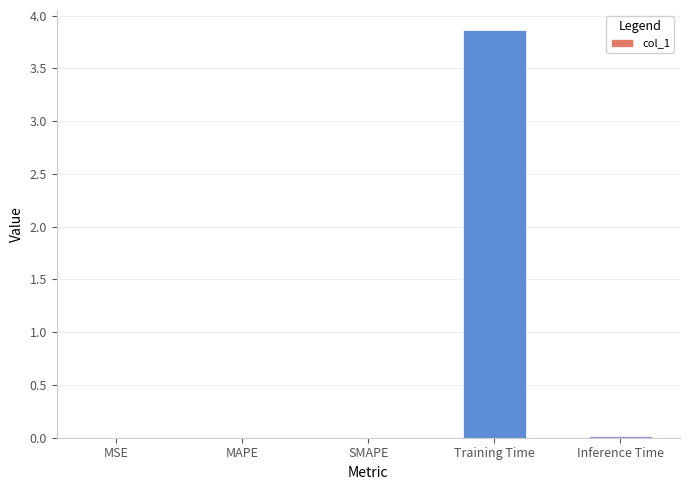

What is the sum of the values at Training Time and MSE?

3.9